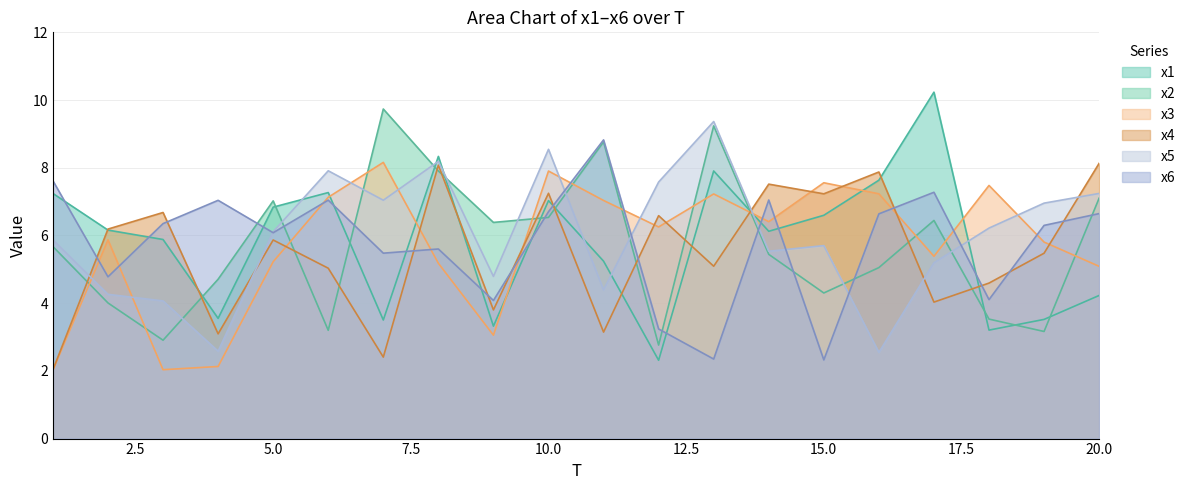

Reading left to right, transcribe all the data shown in this chart.

x1: 1=7.2	2=6.2	3=5.9	4=3.6	5=6.8	6=7.3	7=3.5	8=8.3	9=3.3	10=7.0	11=5.2	12=2.3	13=7.9	14=6.1	15=6.6	16=7.6	17=10.2	18=3.2	19=3.5	20=4.2
x2: 1=5.7	2=4.0	3=2.9	4=4.7	5=7.0	6=3.2	7=9.7	8=7.9	9=6.4	10=6.5	11=8.8	12=2.8	13=9.2	14=5.4	15=4.3	16=5.1	17=6.4	18=3.5	19=3.2	20=7.1
x3: 1=2.0	2=5.9	3=2.0	4=2.1	5=5.2	6=7.1	7=8.2	8=5.2	9=3.1	10=7.9	11=7.0	12=6.3	13=7.2	14=6.4	15=7.6	16=7.2	17=5.4	18=7.5	19=5.8	20=5.1
x4: 1=2.0	2=6.2	3=6.7	4=3.1	5=5.9	6=5.0	7=2.4	8=8.1	9=3.8	10=7.2	11=3.1	12=6.6	13=5.1	14=7.5	15=7.2	16=7.9	17=4.0	18=4.6	19=5.5	20=8.1
x5: 1=5.9	2=4.3	3=4.1	4=2.6	5=6.1	6=7.9	7=7.0	8=8.2	9=4.8	10=8.5	11=4.4	12=7.6	13=9.4	14=5.5	15=5.7	16=2.5	17=5.2	18=6.2	19=7.0	20=7.2
x6: 1=7.6	2=4.8	3=6.4	4=7.0	5=6.1	6=7.0	7=5.5	8=5.6	9=4.1	10=6.7	11=8.8	12=3.2	13=2.3	14=7.0	15=2.3	16=6.6	17=7.3	18=4.1	19=6.3	20=6.6